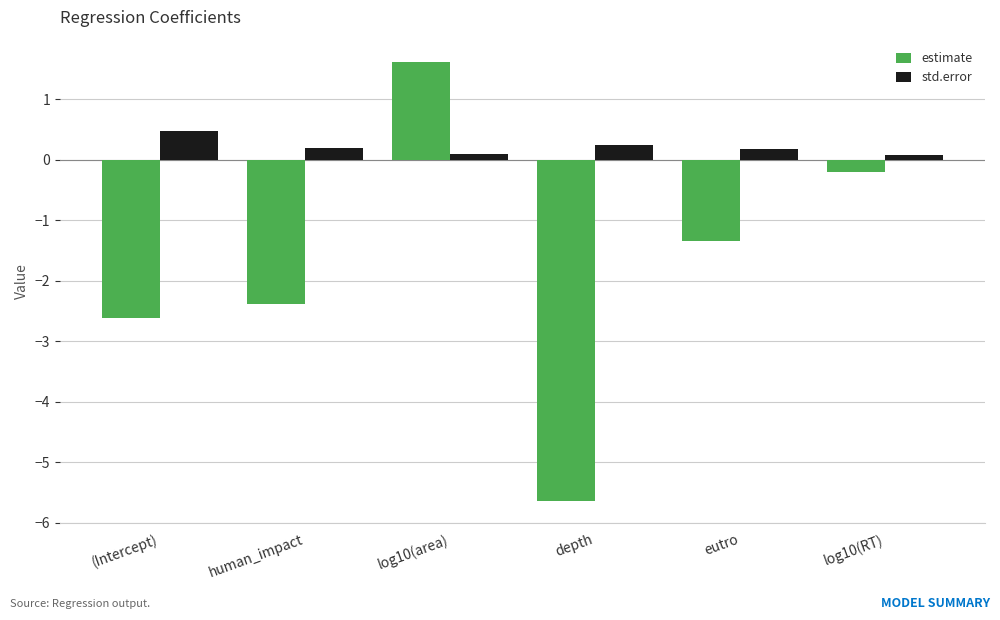

Between log10(area) and depth, which series saw the biggest shift?

estimate